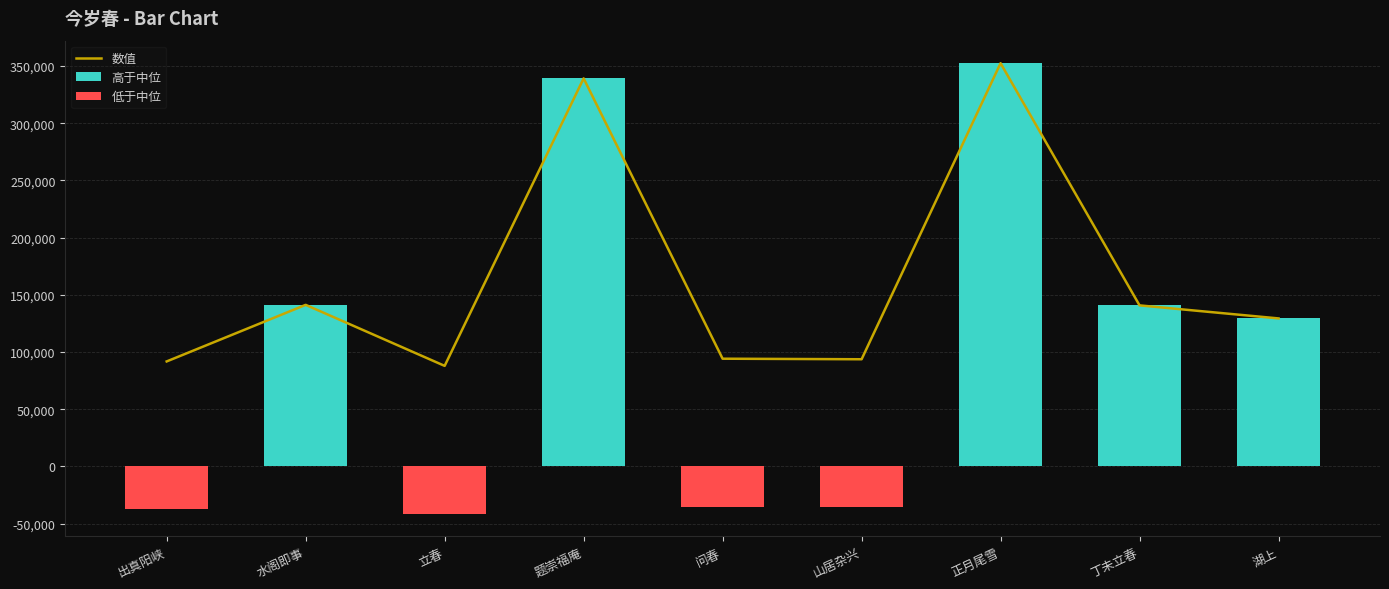

What is the label of the 9th bar from the left?

湖上